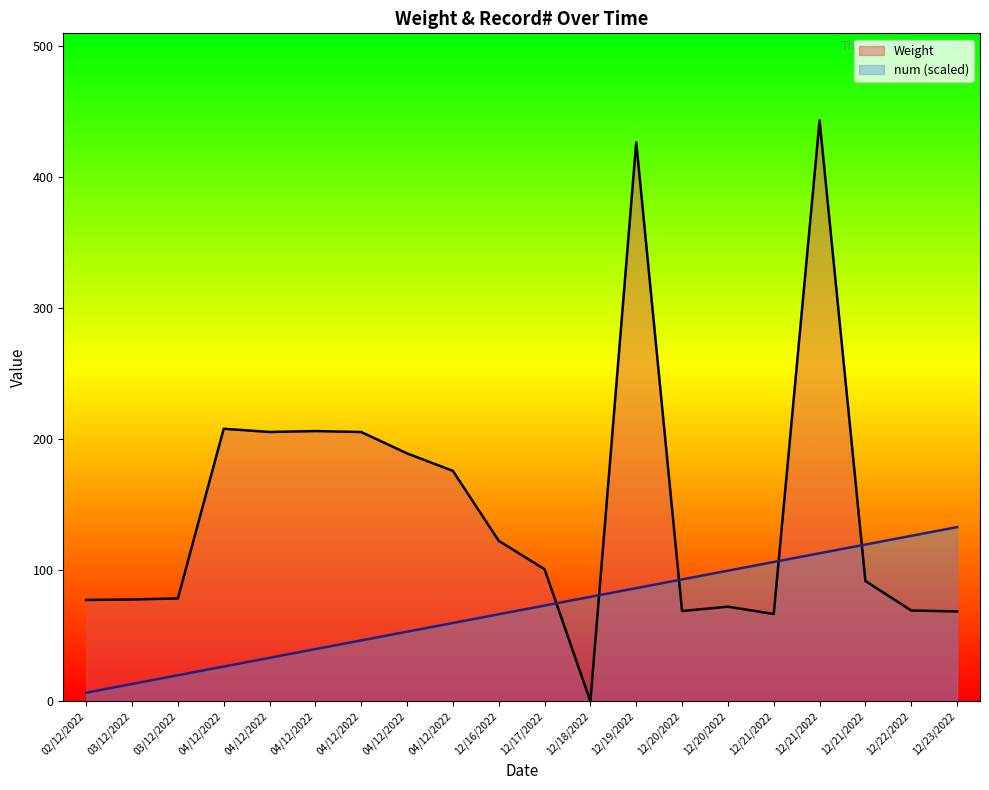

List the labels in order of num (scaled) value, smallest first.

02/12/2022, 03/12/2022, 03/12/2022, 04/12/2022, 04/12/2022, 04/12/2022, 04/12/2022, 04/12/2022, 04/12/2022, 12/16/2022, 12/17/2022, 12/18/2022, 12/19/2022, 12/20/2022, 12/20/2022, 12/21/2022, 12/21/2022, 12/21/2022, 12/22/2022, 12/23/2022